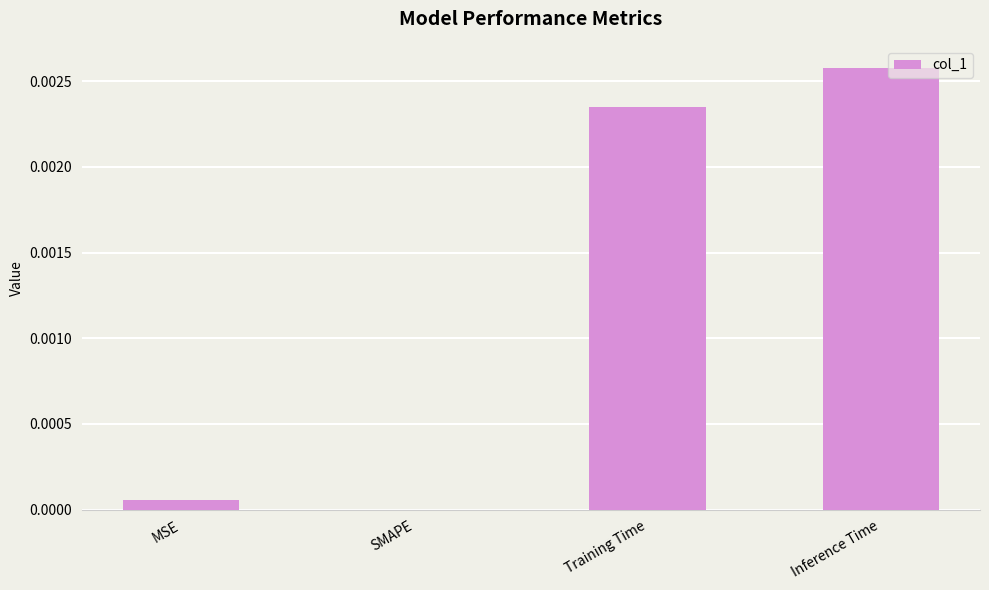

Between Training Time and SMAPE, which is larger?

Training Time